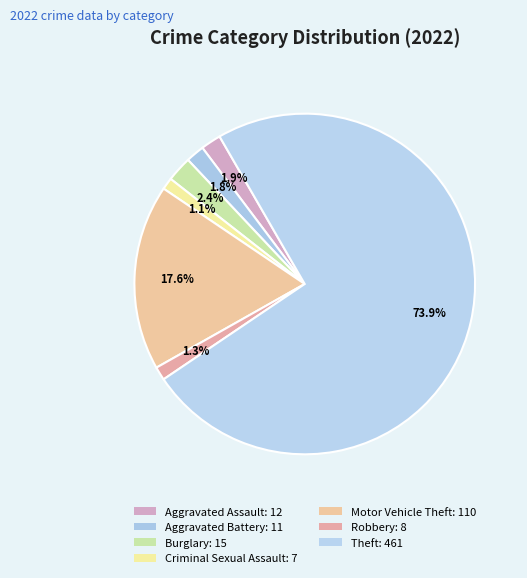

To the nearest percent, what is the difference between the Motor Vehicle Theft and Criminal Sexual Assault slice percentages?

17%